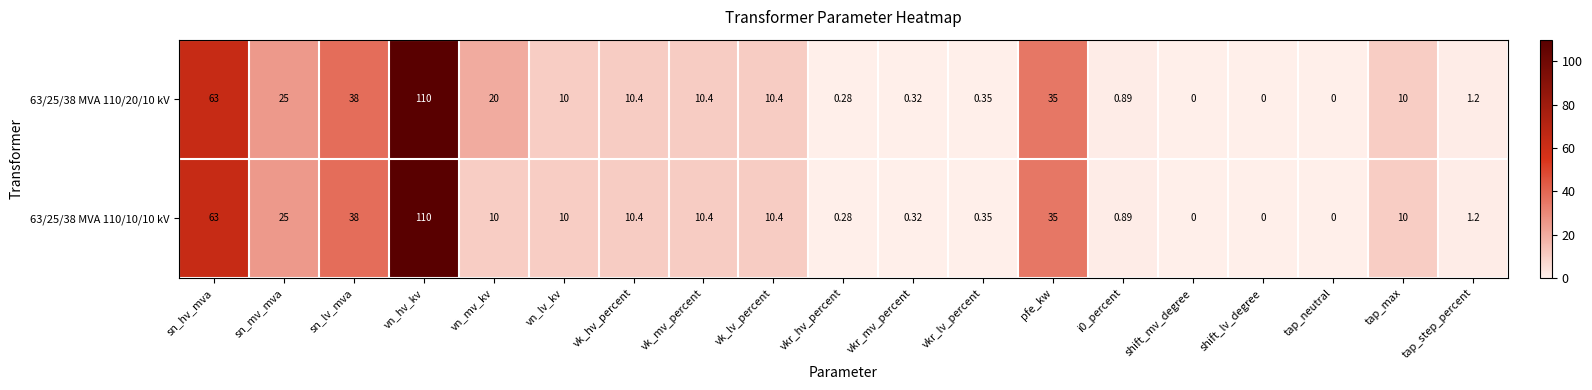

Which category has the highest value across all series?

vn_hv_kv